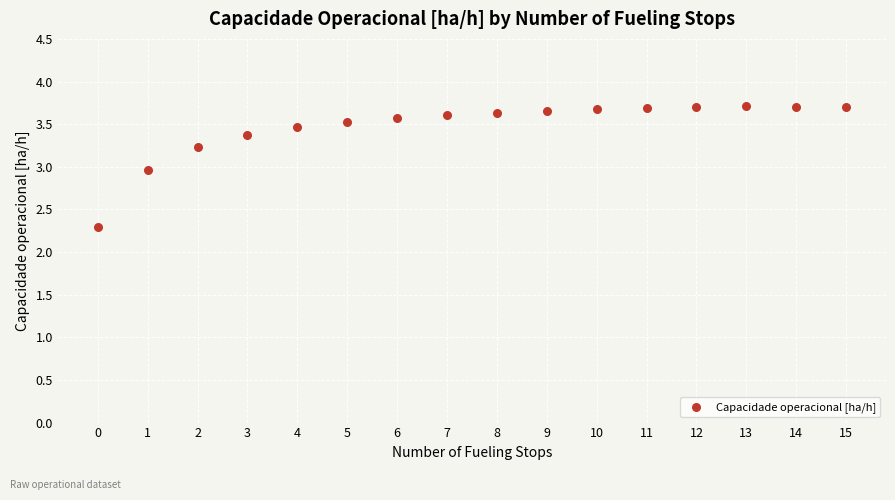

What Y value in the scatter plot is closest to 2?

2.3